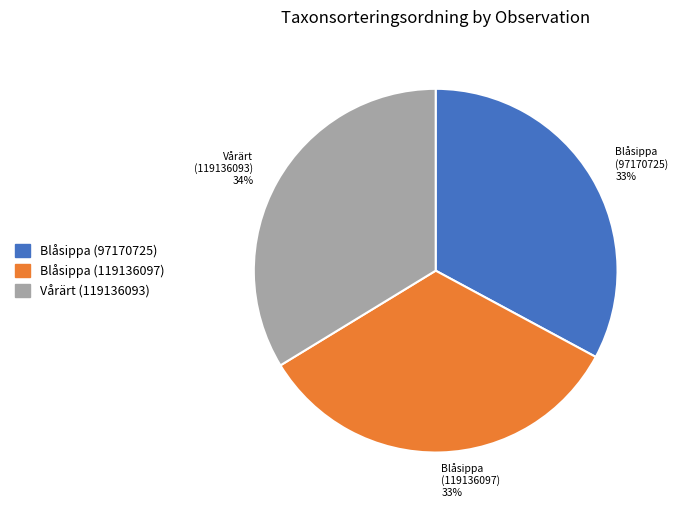

To the nearest percent, what is the average slice percentage?

33%